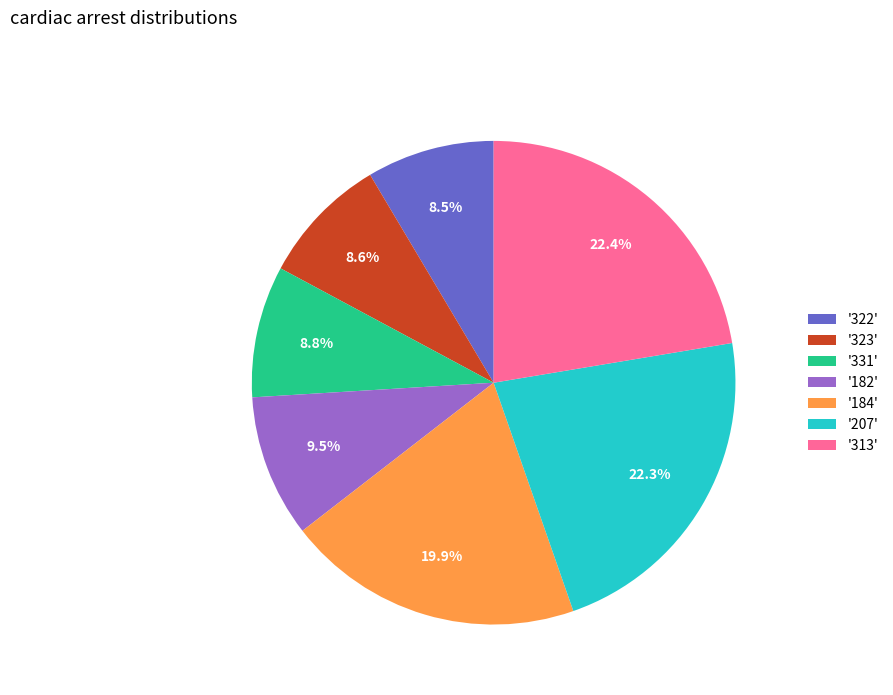

Count the number of slices in the pie.

7